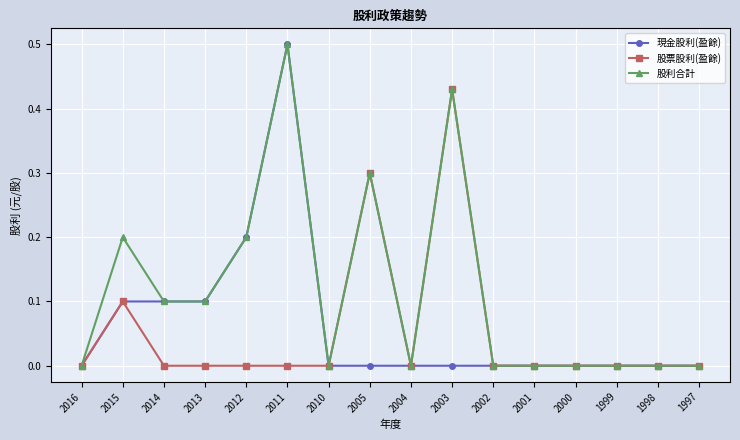

Which series has the largest total across all categories?

股利合計